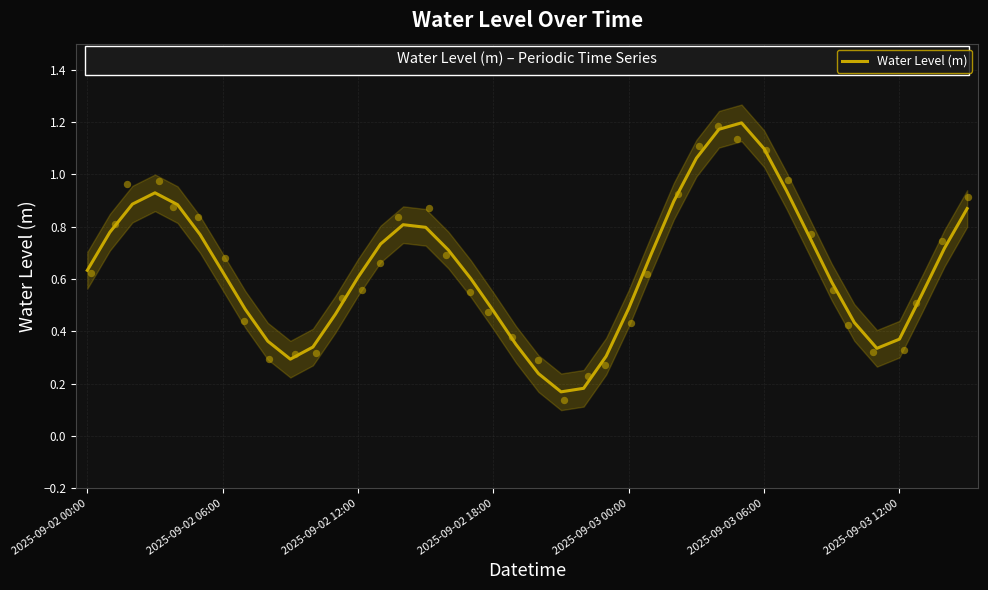

What is the change in value from 11 to 22?

-0.3